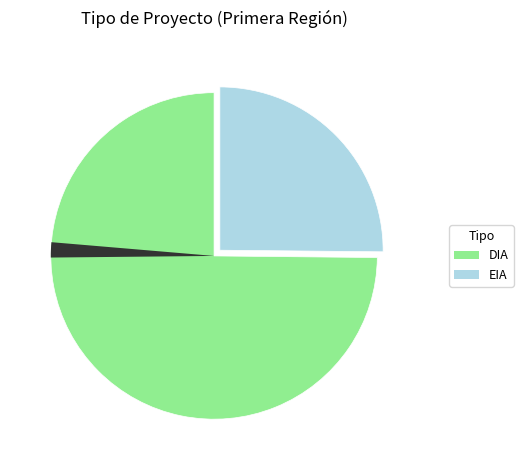

What is the ratio of the value at EIA to the value at DIA?

0.3